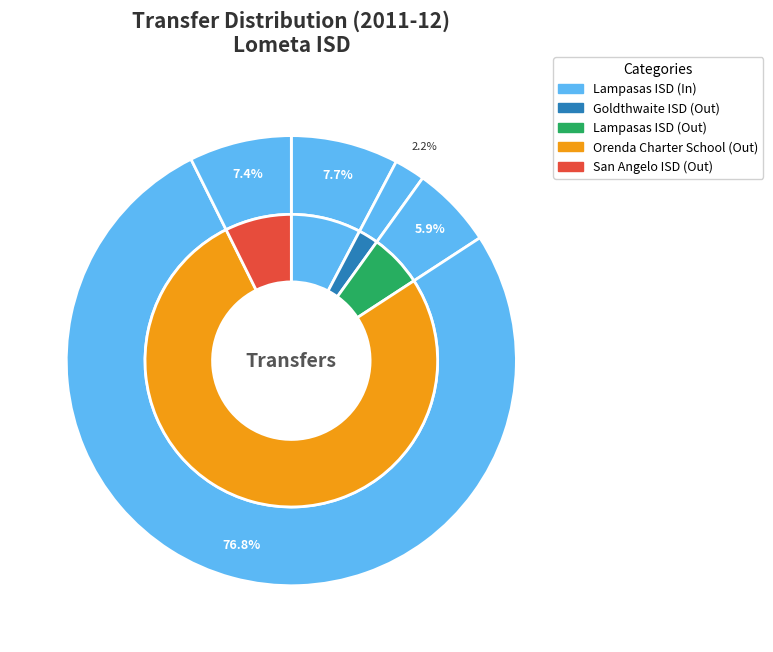

What is the smallest slice in the pie chart?

Goldthwaite ISD